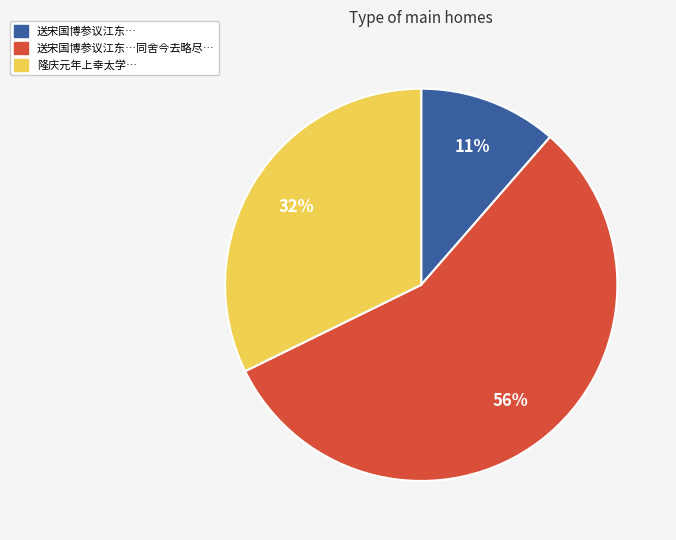

To the nearest percent, what is the average slice percentage?

33%